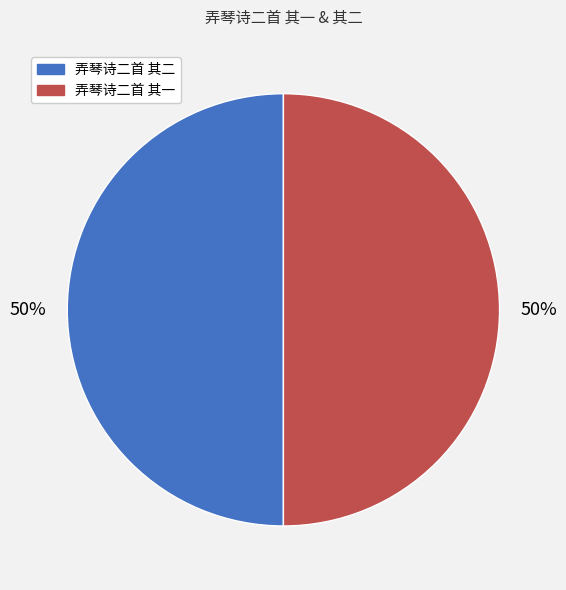

Combined, do 弄琴诗二首 其二 and 弄琴诗二首 其一 account for over 50%?

Yes